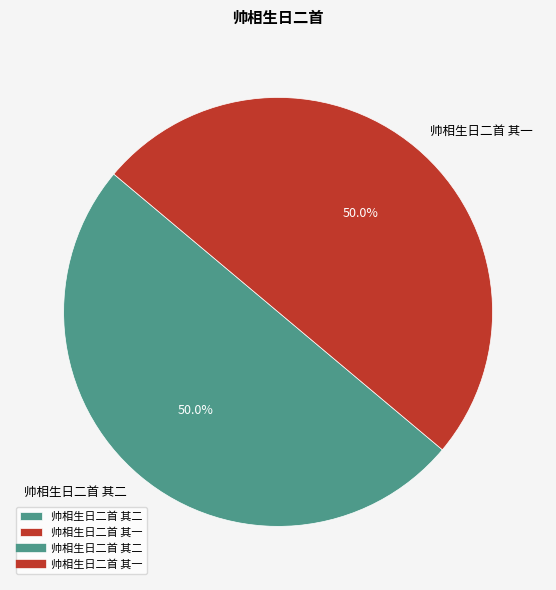

Is the sum of 帅相生日二首 其二 and 帅相生日二首 其一 greater than half?

Yes